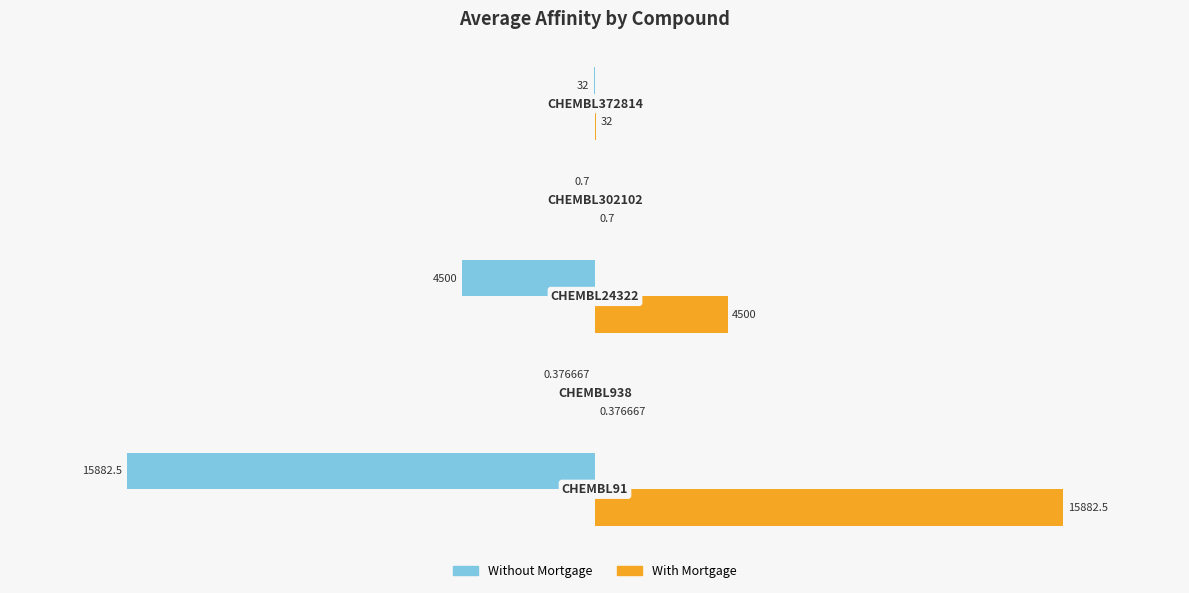

Which series has the largest total across all categories?

With Mortgage